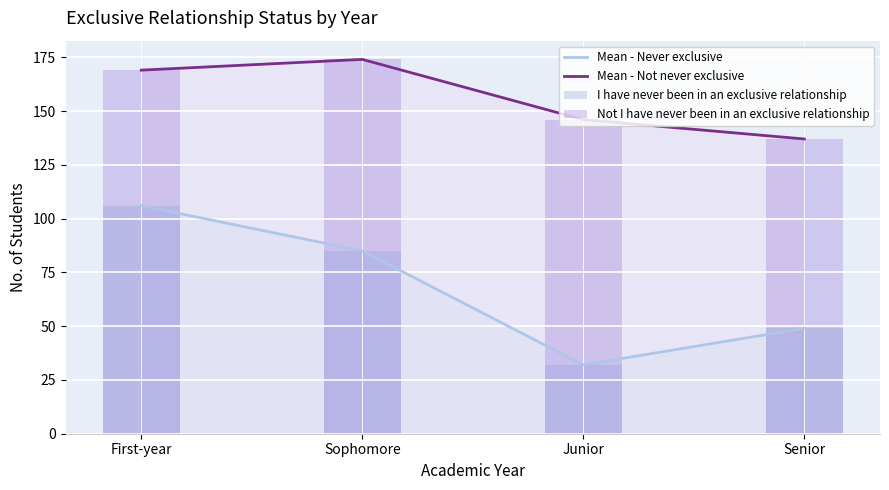

Reading right to left, extract all data points from this chart.

Mean - Never exclusive: 49	32	85	106
Mean - Not never exclusive: 137	146	174	169
I have never been in an exclusive relationship: 49	32	85	106
Not I have never been in an exclusive relationship: 137	146	174	169